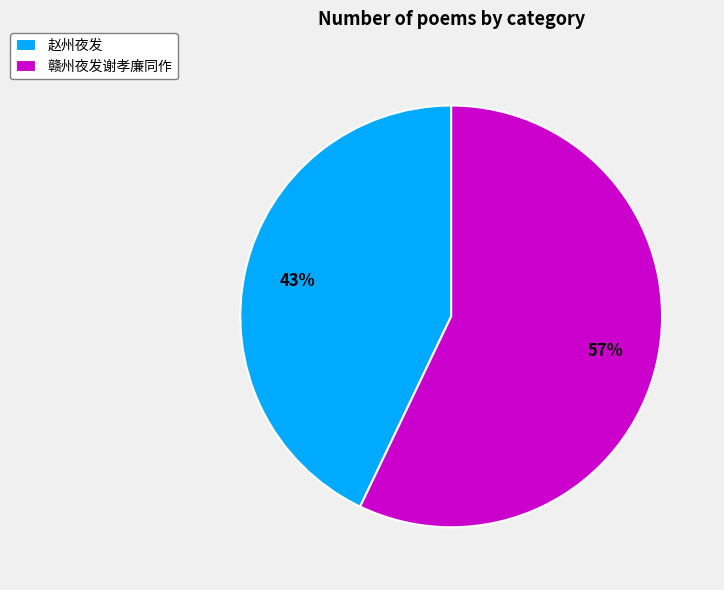

Between 赣州夜发谢孝廉同作 and 赵州夜发, which is larger?

赣州夜发谢孝廉同作